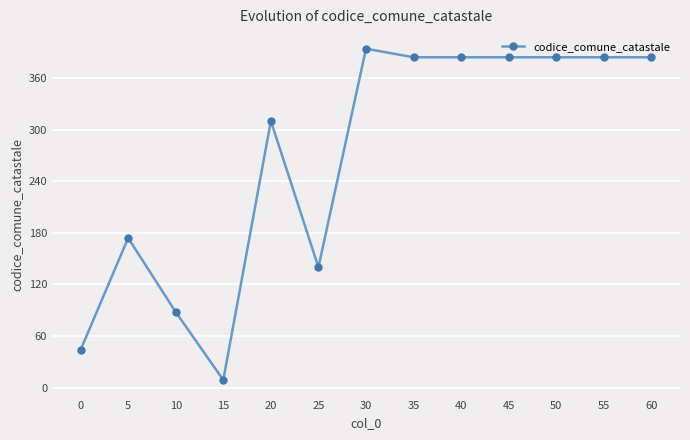

What is the smallest value displayed?

9